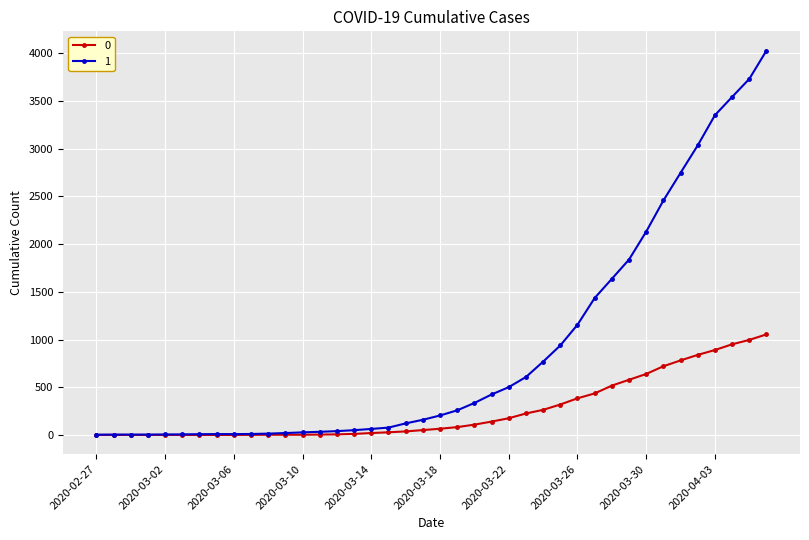

Rank the series by their maximum value, from lowest to highest.

0, 1